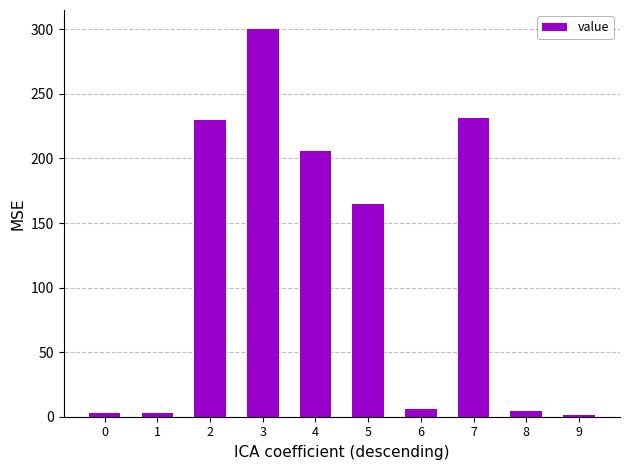

Is it true that the value at 4 is 320.4?

False